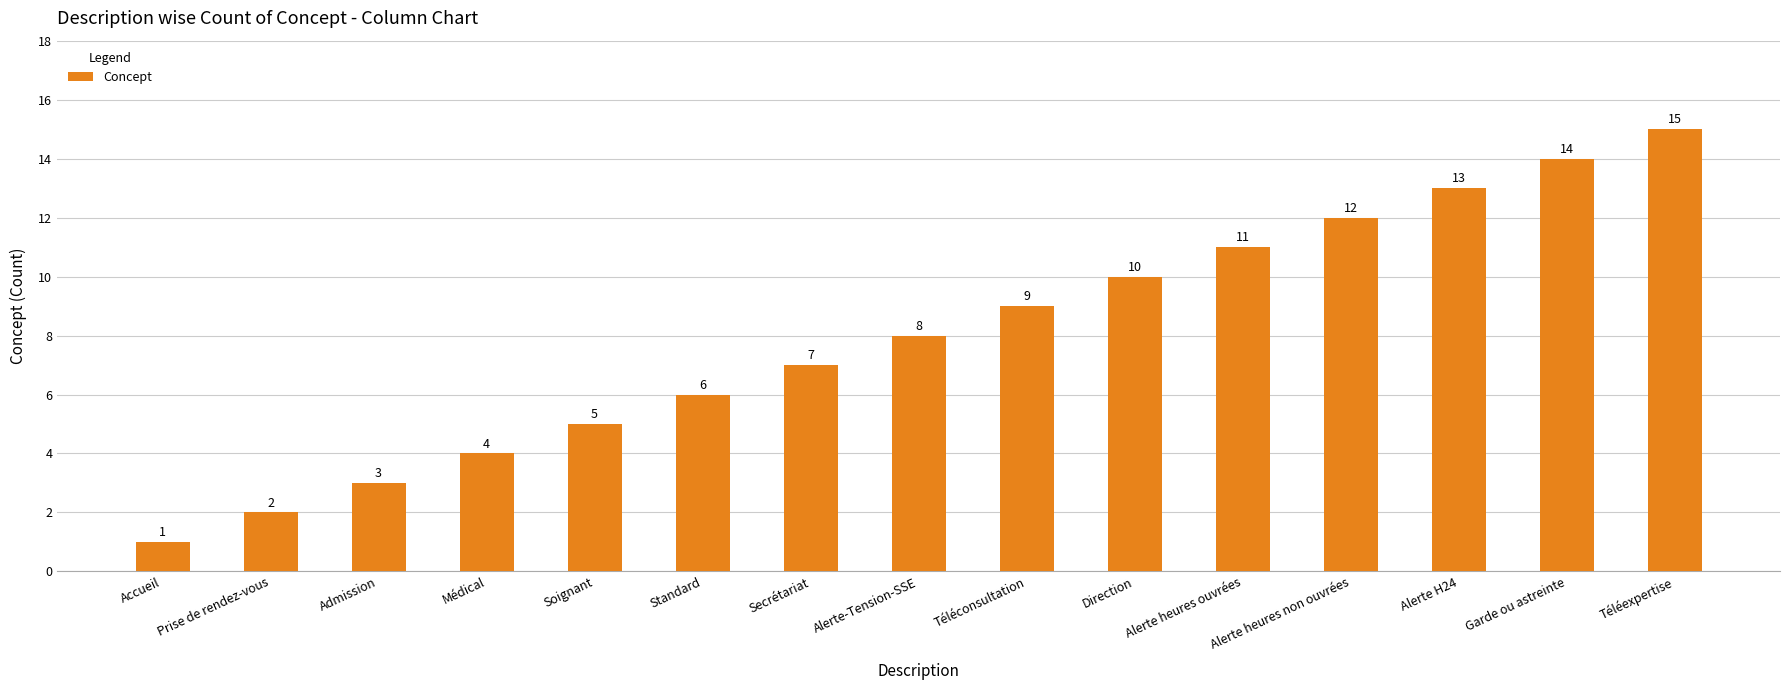

The value at Accueil is 2. True or false?

False